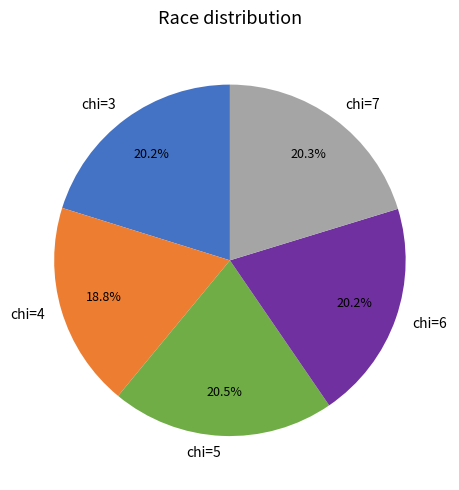

The chi=3 slice represents 29% of the pie. True or false?

False